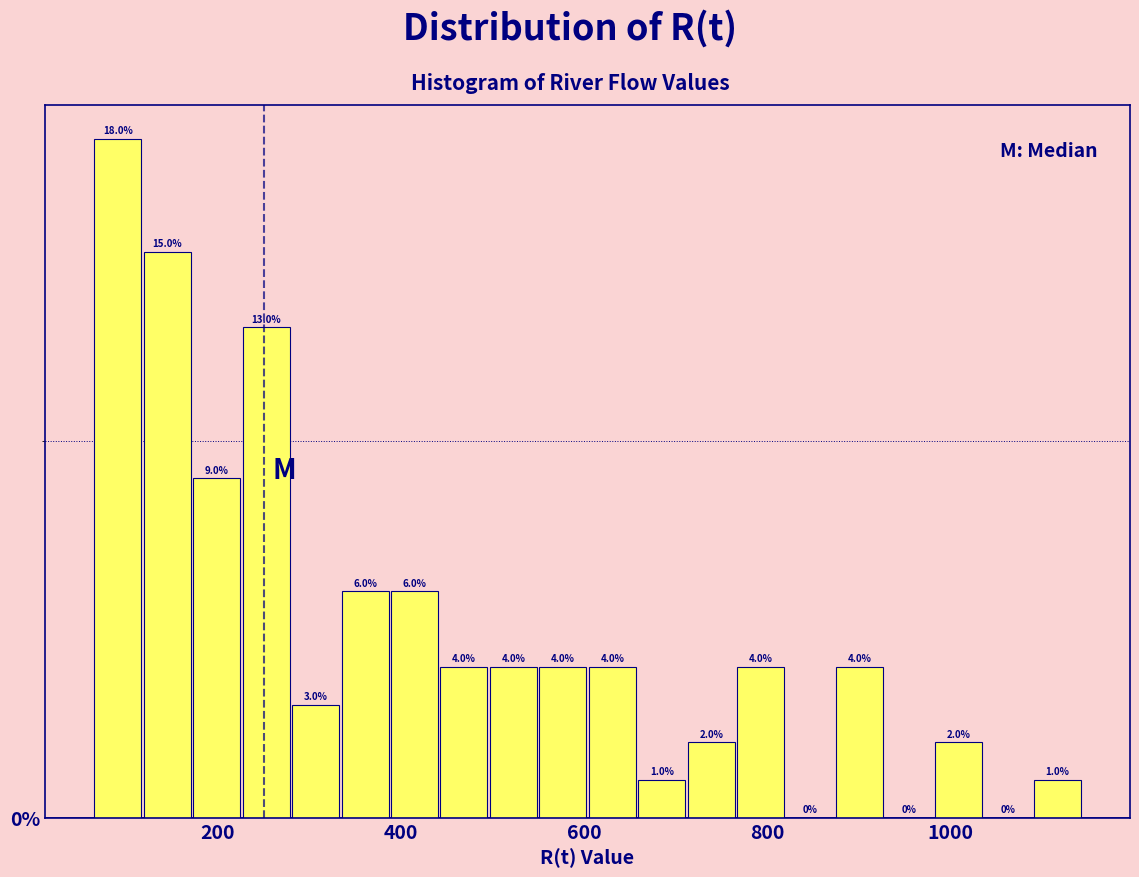

Around what value on the x-axis is the tallest bar? Give the approximate position of its centre, as read against the axis.

100